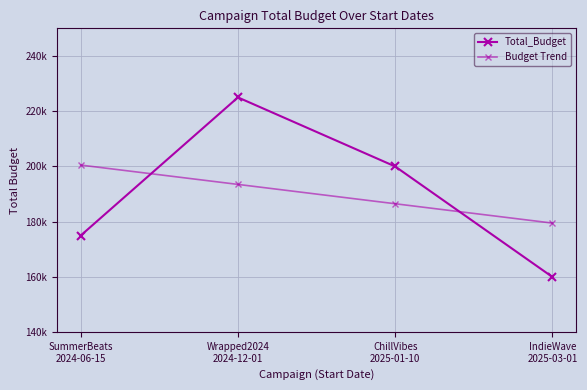

Does the chart have visible grid lines?

Yes